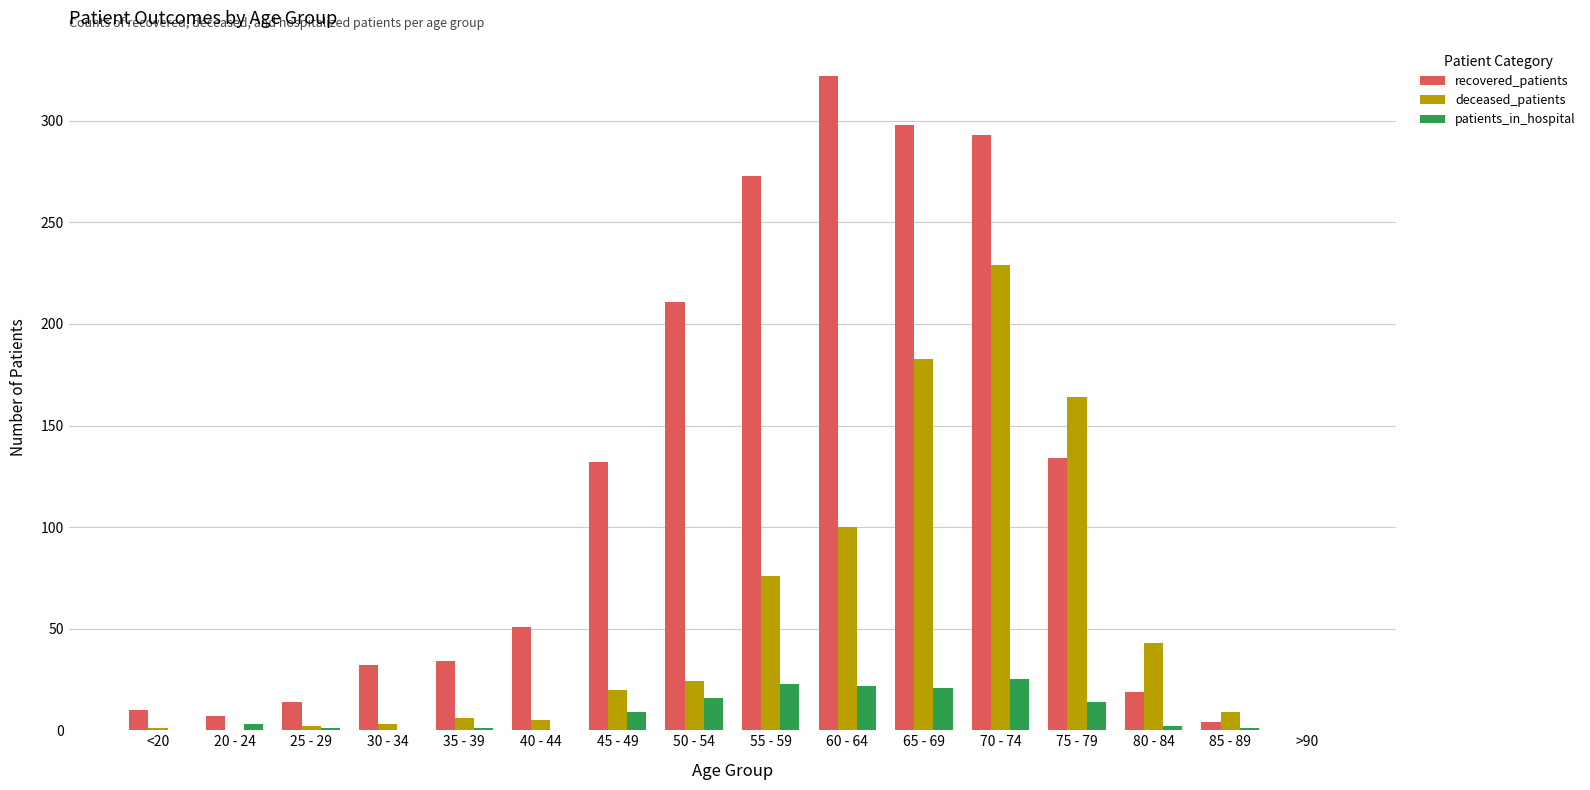

What is the greatest value displayed?

322